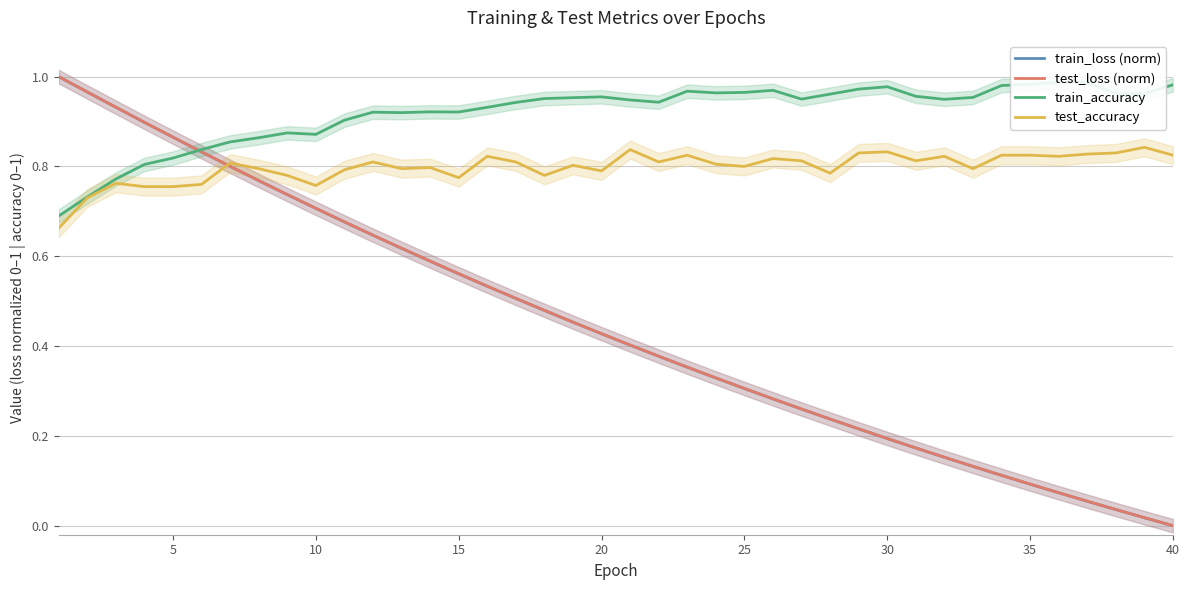

Is the value of test_accuracy at 32 greater than the value of test_loss (norm) at 13?

Yes